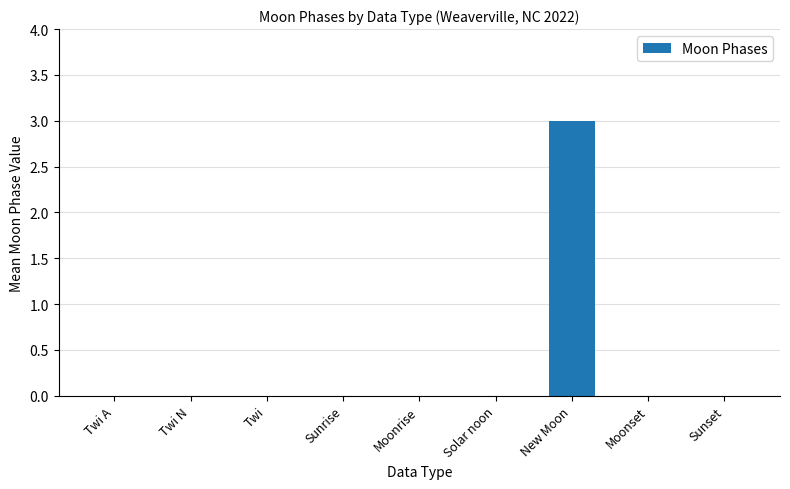

The value at Sunrise is 0. True or false?

True